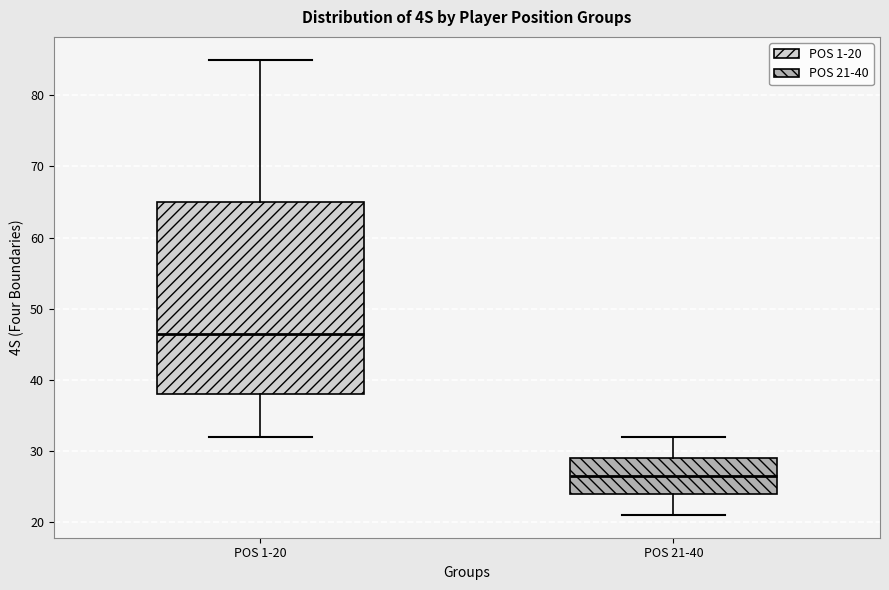

Where is the lower edge of the box for POS 1-20 on the y-axis? The values are not printed on the chart, so give them approximately, as read against the axis.

38